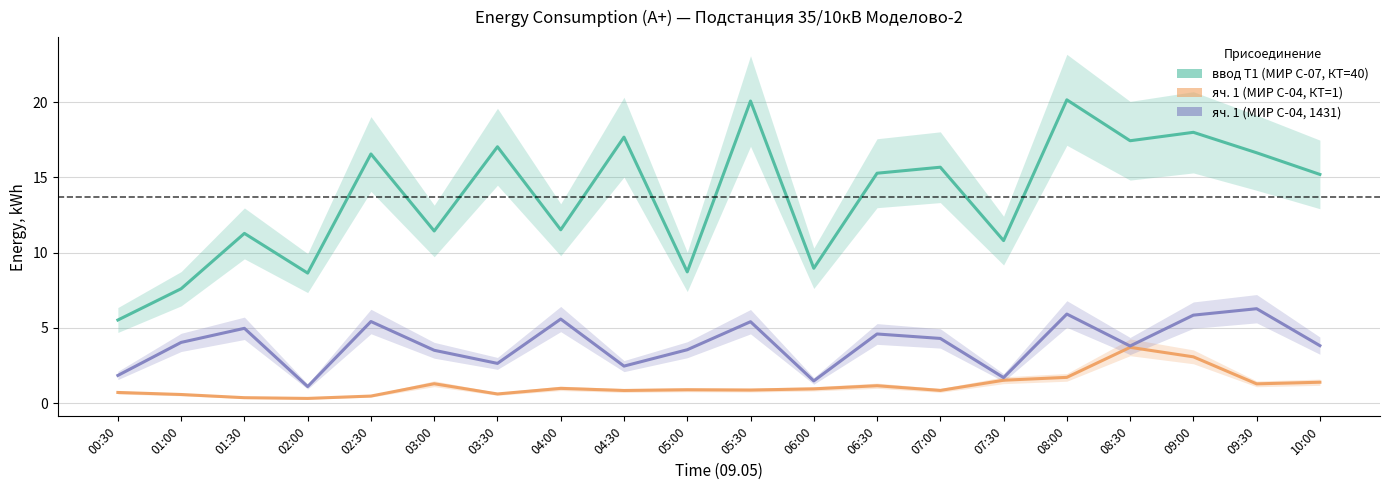

How many lines are shown in the chart?

3